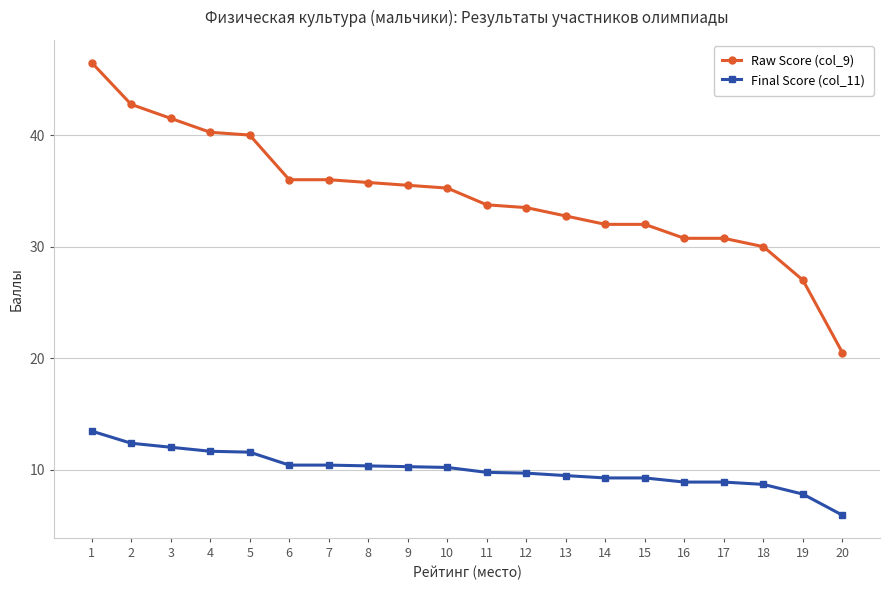

What is the difference between the highest and lowest values at 4?

28.6